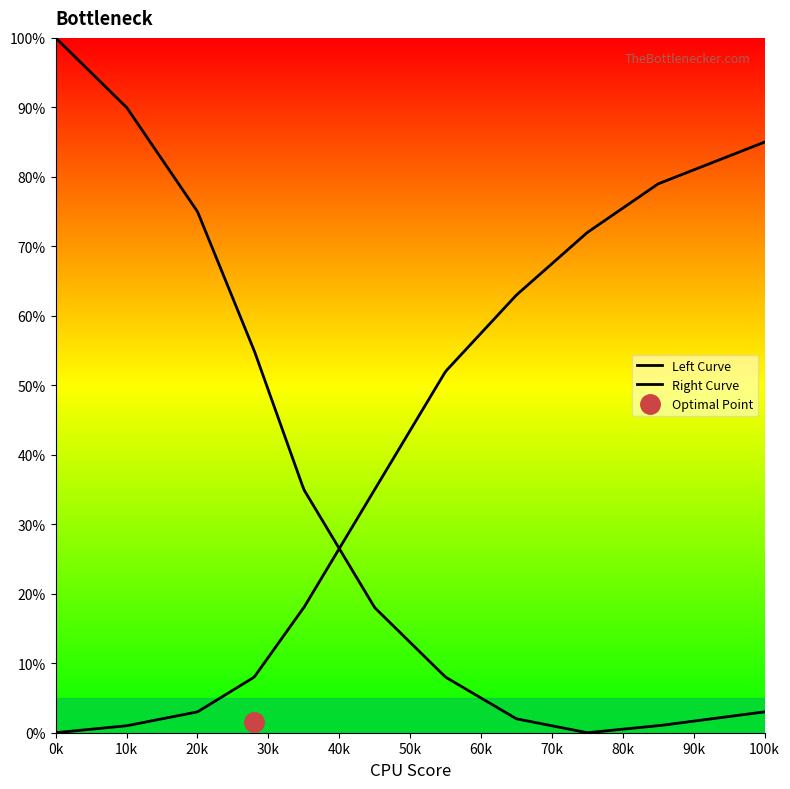

Which series has the largest range (max minus min)?

Left Curve